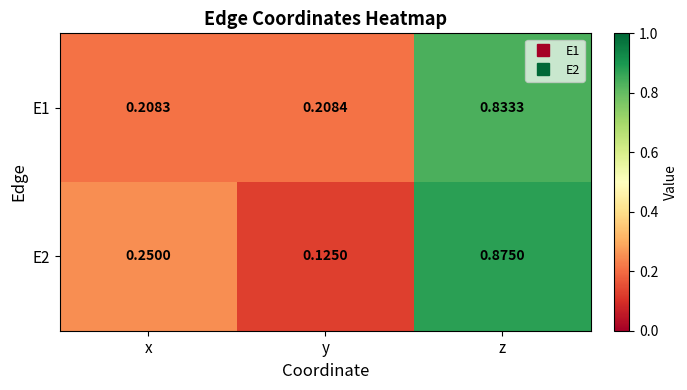

Rank the categories by E1 value from lowest to highest.

x, y, z